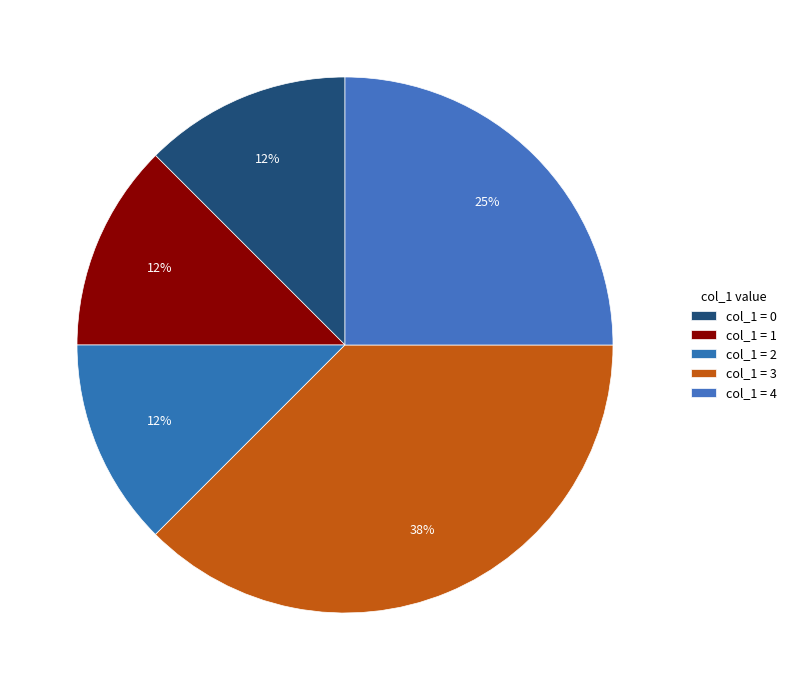

Count the number of slices in the pie.

5